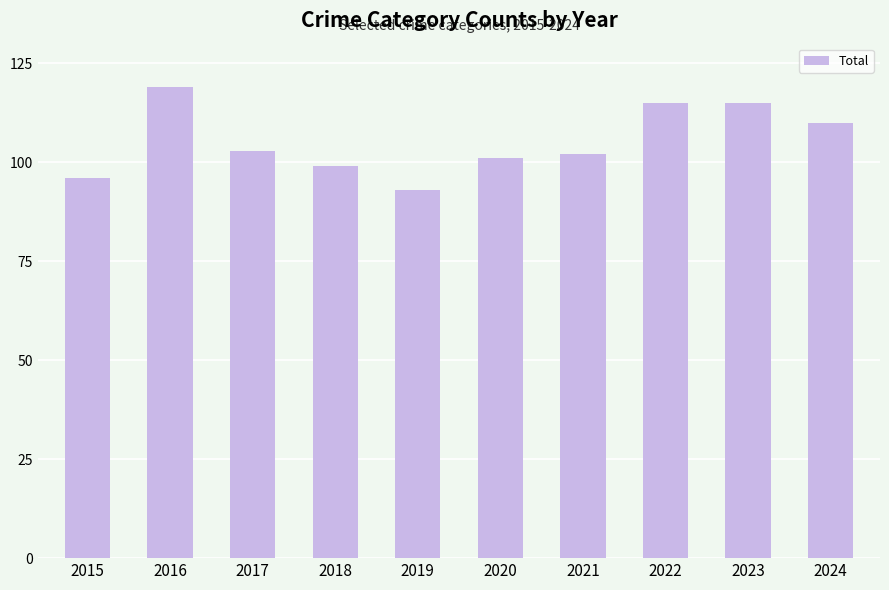

Reading left to right, extract all data points from this chart.

2015=96	2016=119	2017=103	2018=99	2019=93	2020=101	2021=102	2022=115	2023=115	2024=110